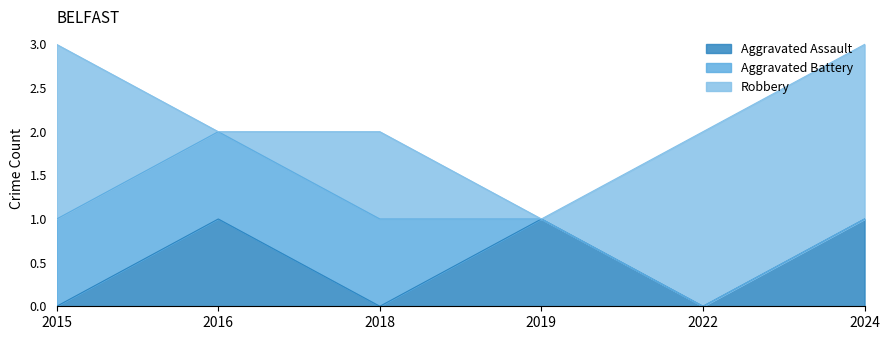

At which category does Aggravated Assault reach its first local peak?

2016